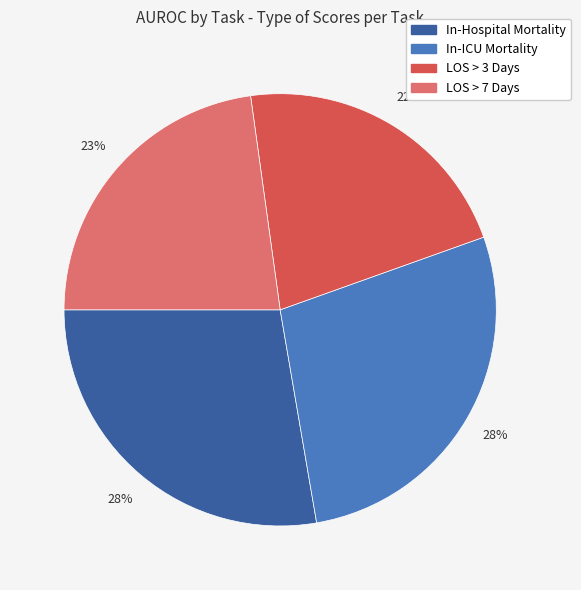

To the nearest percent, what portion does In-Hospital Mortality represent?

28%